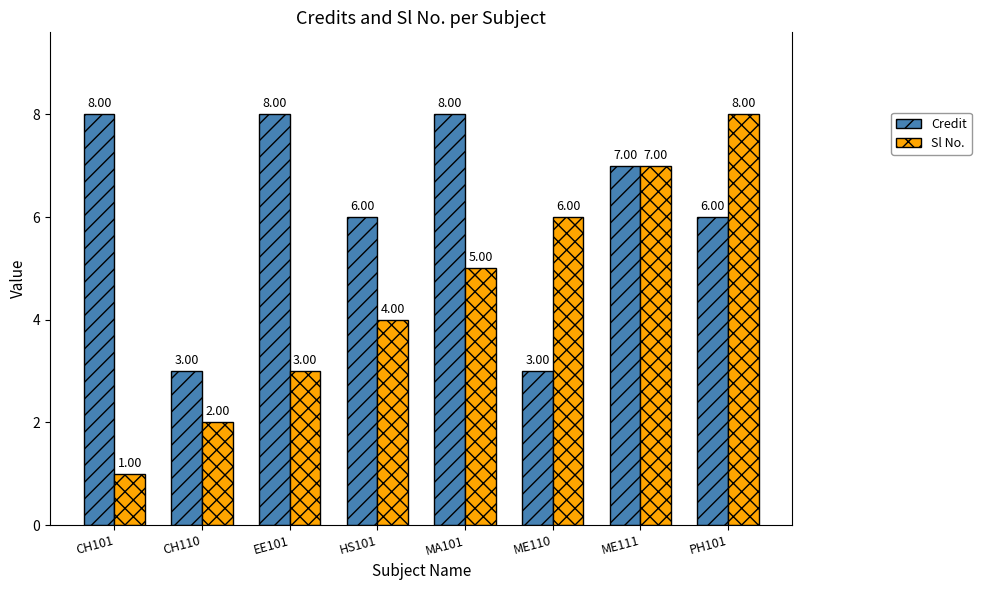

How many Credit values are between 6 and 8?

6